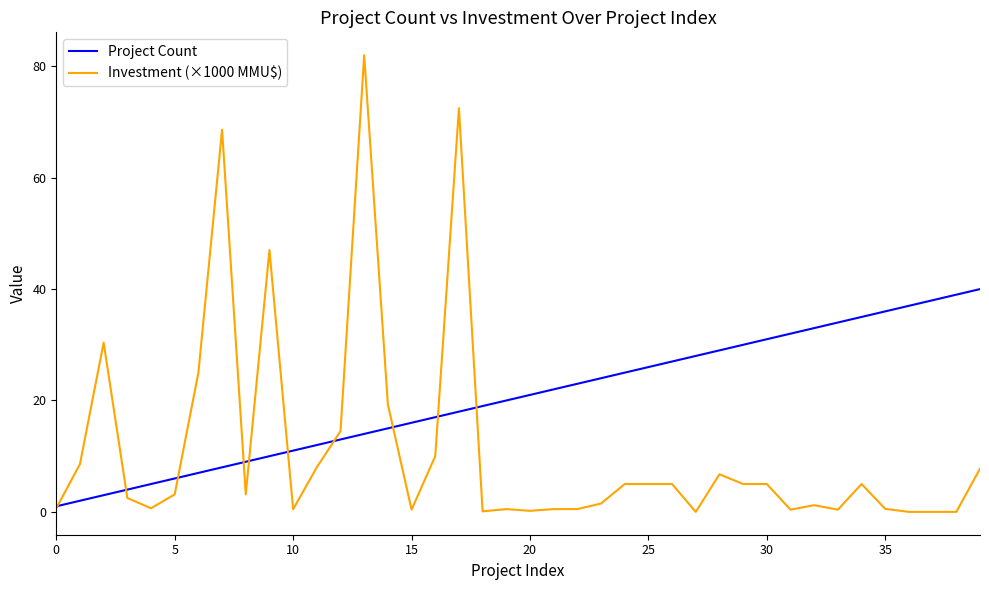

Which series has the largest total across all categories?

Project Count